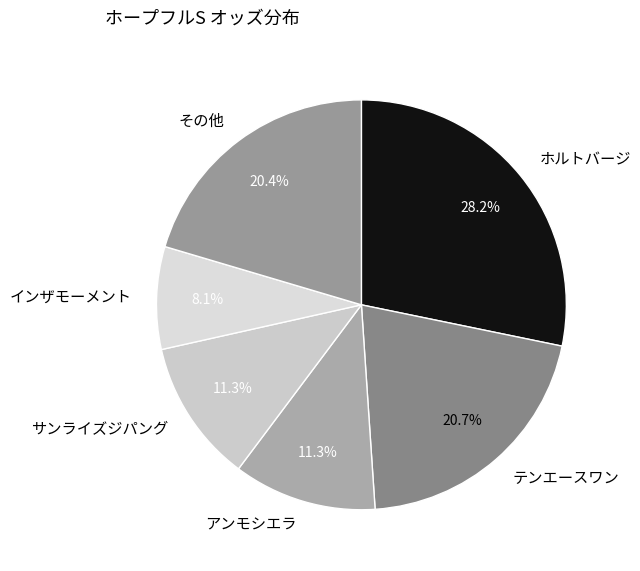

Which has a higher value, アンモシエラ or インザモーメント?

アンモシエラ